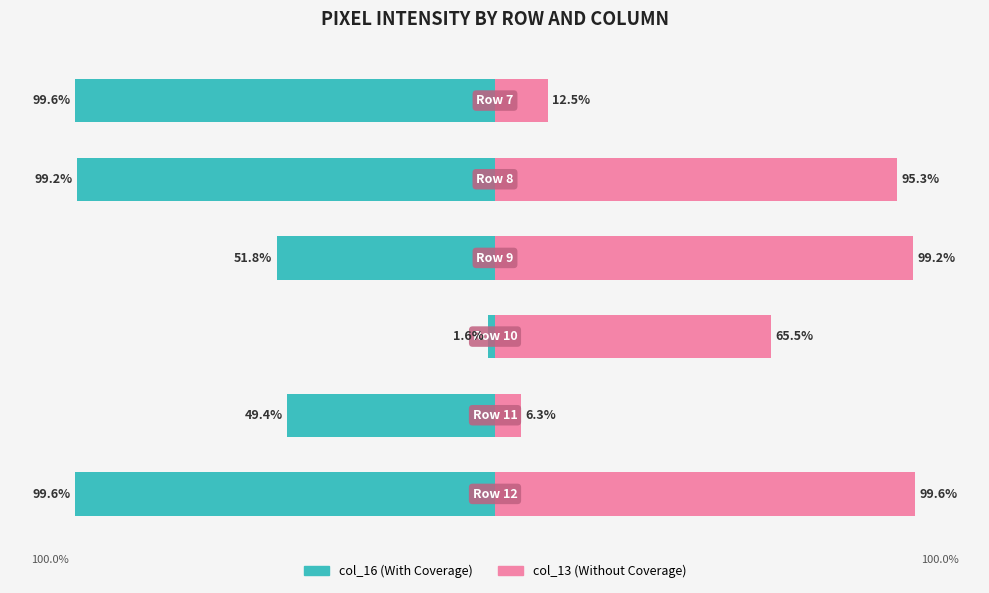

Rank the series at 5 from lowest to highest value.

col_16, col_13